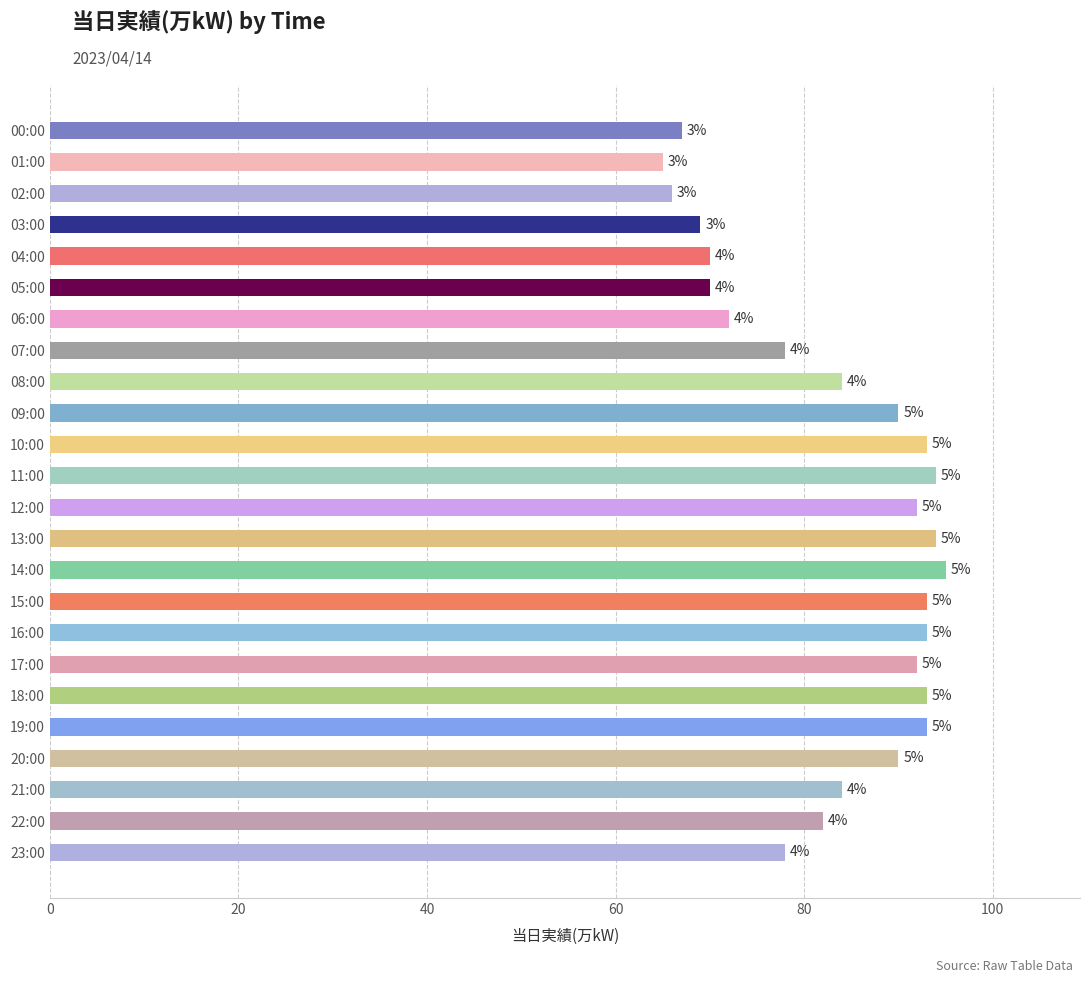

How many bars are there in total?

24